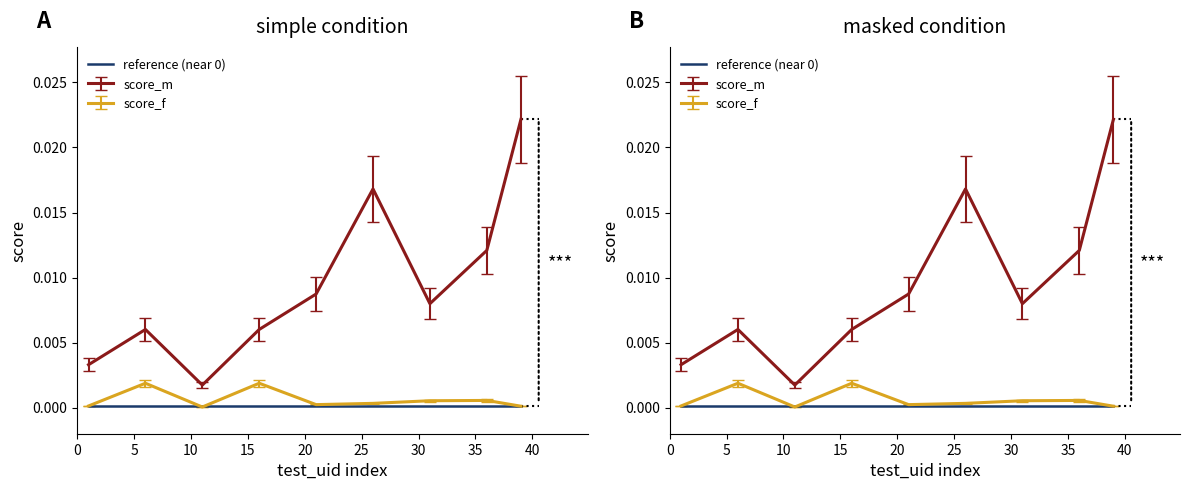

Does the chart display data point markers on the line(s)?

No